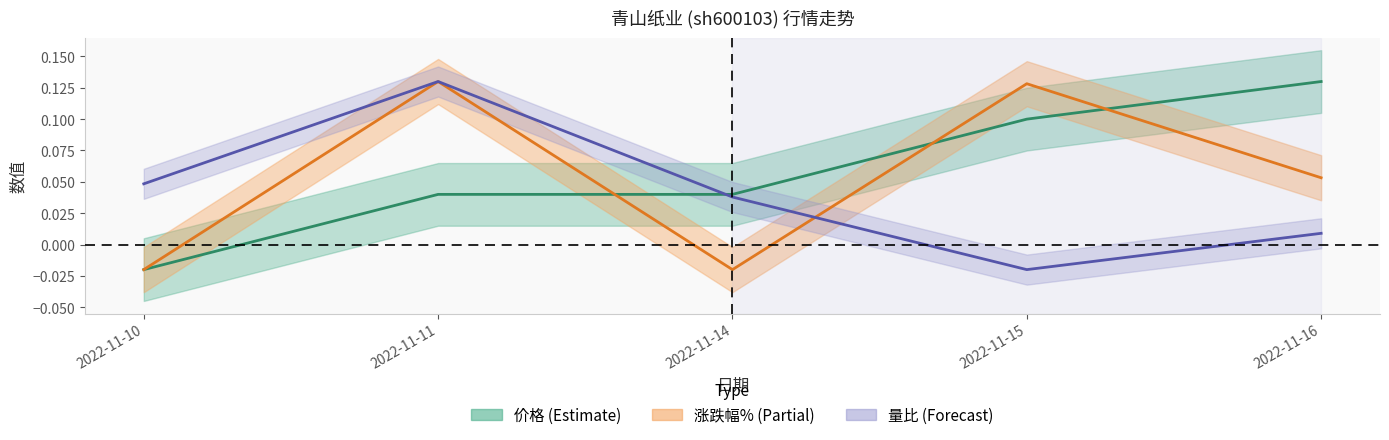

How many data points in 量比 are above 0?

4